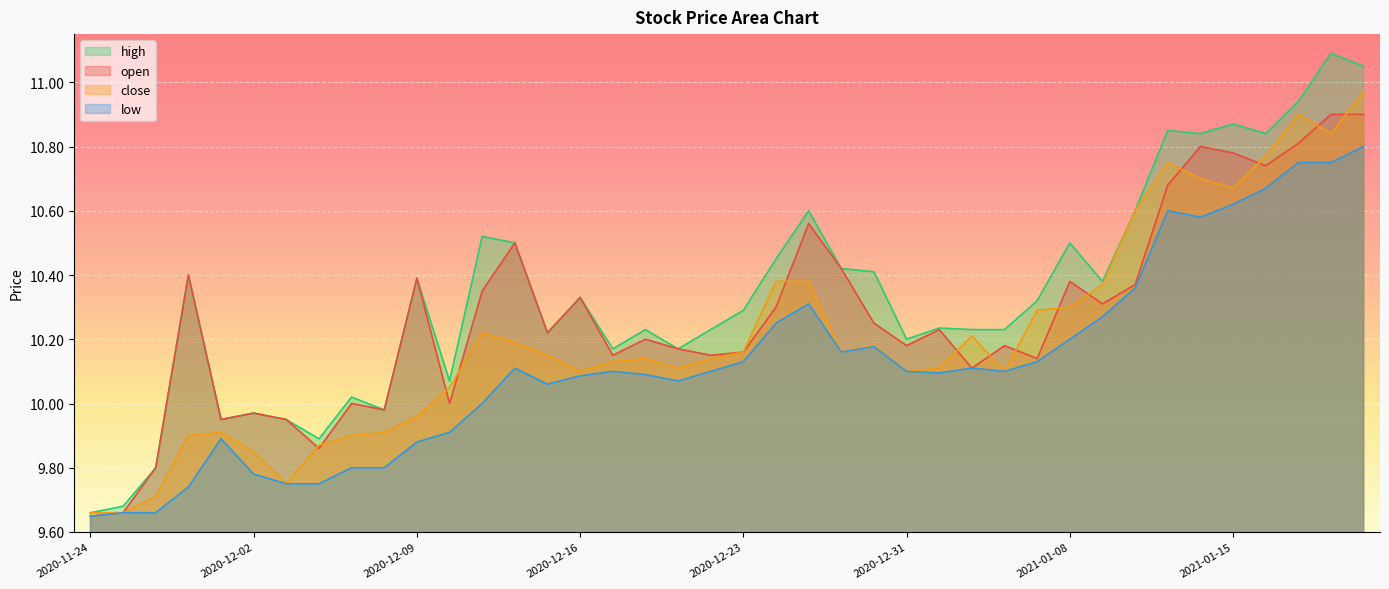

Reading left to right, what are all the values shown in this chart?

open: 2020-11-24=9.6	2020-11-25=9.7	2020-11-27=9.8	2020-11-30=10.4	2020-12-01=9.9	2020-12-02=10.0	2020-12-03=9.9	2020-12-04=9.9	2020-12-07=10.0	2020-12-08=10.0	2020-12-09=10.4	2020-12-10=10.0	2020-12-11=10.3	2020-12-14=10.5	2020-12-15=10.2	2020-12-16=10.3	2020-12-17=10.2	2020-12-18=10.2	2020-12-21=10.2	2020-12-22=10.2	2020-12-23=10.2	2020-12-24=10.3	2020-12-28=10.6	2020-12-29=10.4	2020-12-30=10.2	2020-12-31=10.2	2021-01-04=10.2	2021-01-05=10.1	2021-01-06=10.2	2021-01-07=10.1	2021-01-08=10.4	2021-01-11=10.3	2021-01-12=10.4	2021-01-13=10.7	2021-01-14=10.8	2021-01-15=10.8	2021-01-19=10.7	2021-01-20=10.8	2021-01-21=10.9	2021-01-22=10.9
high: 2020-11-24=9.7	2020-11-25=9.7	2020-11-27=9.8	2020-11-30=10.4	2020-12-01=9.9	2020-12-02=10.0	2020-12-03=9.9	2020-12-04=9.9	2020-12-07=10.0	2020-12-08=10.0	2020-12-09=10.4	2020-12-10=10.1	2020-12-11=10.5	2020-12-14=10.5	2020-12-15=10.2	2020-12-16=10.3	2020-12-17=10.2	2020-12-18=10.2	2020-12-21=10.2	2020-12-22=10.2	2020-12-23=10.3	2020-12-24=10.4	2020-12-28=10.6	2020-12-29=10.4	2020-12-30=10.4	2020-12-31=10.2	2021-01-04=10.2	2021-01-05=10.2	2021-01-06=10.2	2021-01-07=10.3	2021-01-08=10.5	2021-01-11=10.4	2021-01-12=10.6	2021-01-13=10.8	2021-01-14=10.8	2021-01-15=10.9	2021-01-19=10.8	2021-01-20=10.9	2021-01-21=11.1	2021-01-22=11.1
low: 2020-11-24=9.6	2020-11-25=9.7	2020-11-27=9.7	2020-11-30=9.7	2020-12-01=9.9	2020-12-02=9.8	2020-12-03=9.8	2020-12-04=9.8	2020-12-07=9.8	2020-12-08=9.8	2020-12-09=9.9	2020-12-10=9.9	2020-12-11=10.0	2020-12-14=10.1	2020-12-15=10.1	2020-12-16=10.1	2020-12-17=10.1	2020-12-18=10.1	2020-12-21=10.1	2020-12-22=10.1	2020-12-23=10.1	2020-12-24=10.2	2020-12-28=10.3	2020-12-29=10.2	2020-12-30=10.2	2020-12-31=10.1	2021-01-04=10.1	2021-01-05=10.1	2021-01-06=10.1	2021-01-07=10.1	2021-01-08=10.2	2021-01-11=10.3	2021-01-12=10.4	2021-01-13=10.6	2021-01-14=10.6	2021-01-15=10.6	2021-01-19=10.7	2021-01-20=10.8	2021-01-21=10.8	2021-01-22=10.8
close: 2020-11-24=9.7	2020-11-25=9.7	2020-11-27=9.7	2020-11-30=9.9	2020-12-01=9.9	2020-12-02=9.8	2020-12-03=9.8	2020-12-04=9.9	2020-12-07=9.9	2020-12-08=9.9	2020-12-09=10.0	2020-12-10=10.1	2020-12-11=10.2	2020-12-14=10.2	2020-12-15=10.2	2020-12-16=10.1	2020-12-17=10.1	2020-12-18=10.1	2020-12-21=10.1	2020-12-22=10.1	2020-12-23=10.2	2020-12-24=10.4	2020-12-28=10.4	2020-12-29=10.2	2020-12-30=10.2	2020-12-31=10.1	2021-01-04=10.1	2021-01-05=10.2	2021-01-06=10.1	2021-01-07=10.3	2021-01-08=10.3	2021-01-11=10.4	2021-01-12=10.6	2021-01-13=10.8	2021-01-14=10.7	2021-01-15=10.7	2021-01-19=10.8	2021-01-20=10.9	2021-01-21=10.8	2021-01-22=11.0